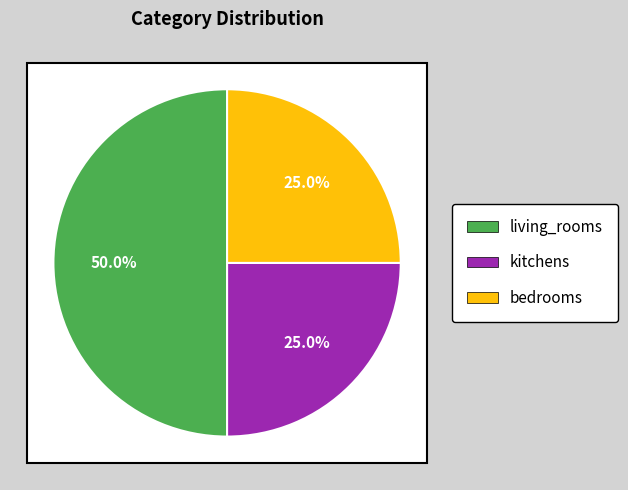

Which slice is the smallest?

kitchens